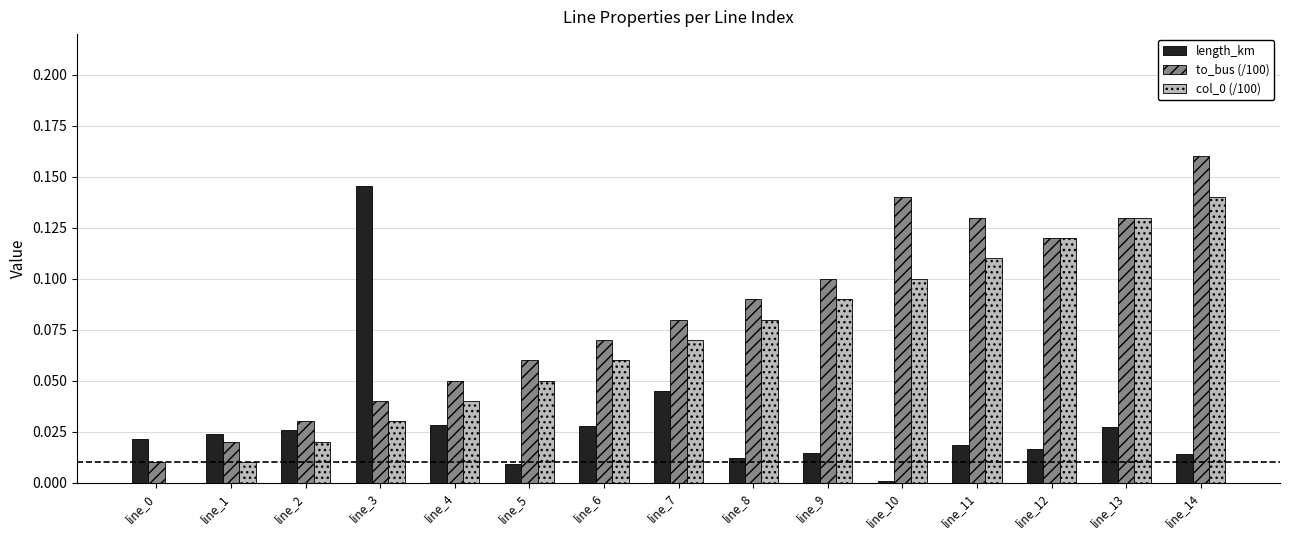

The value of col_0 (/100) at line_10 is 0.1. True or false?

True